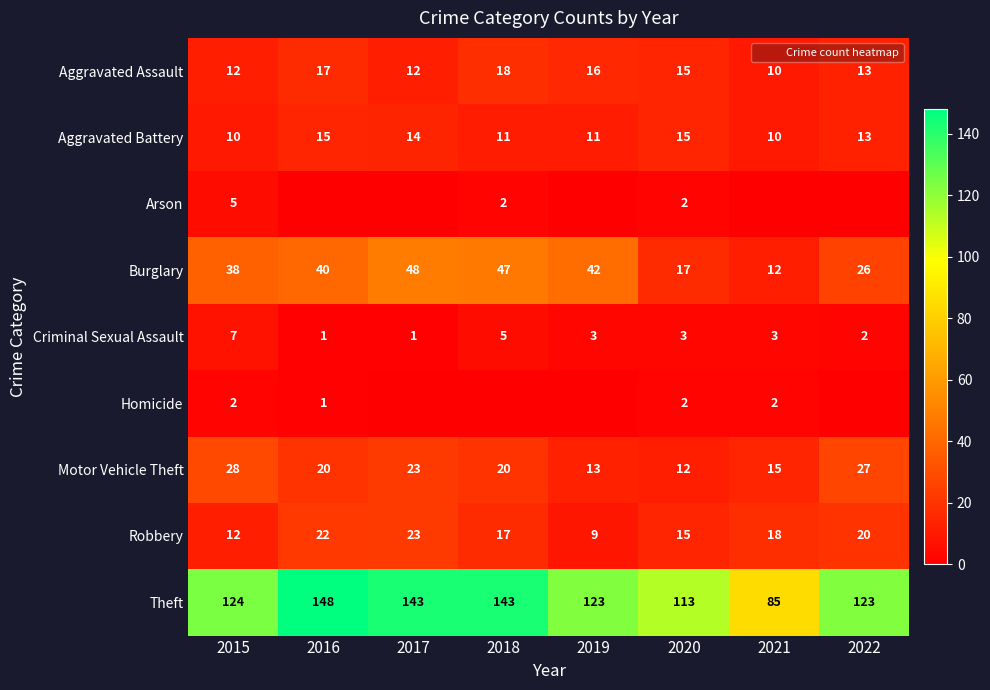

Between 2017 and 2019, which series saw the biggest shift?

Theft